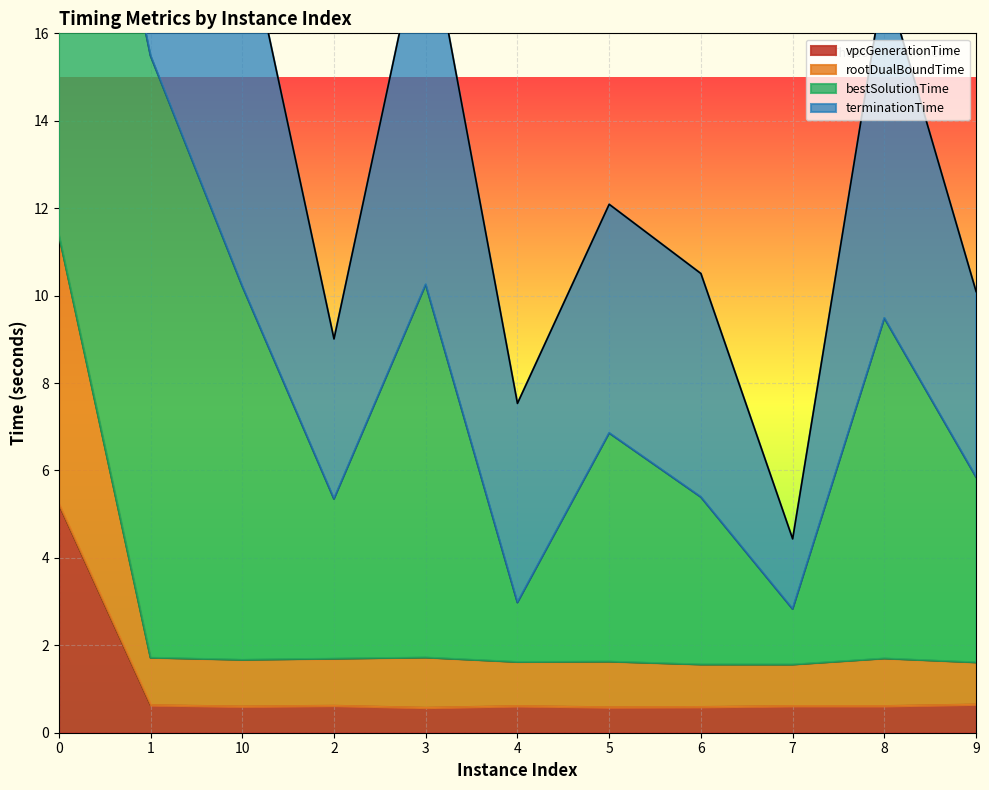

The vpcGenerationTime series shows 0.6 at 8. True or false?

True